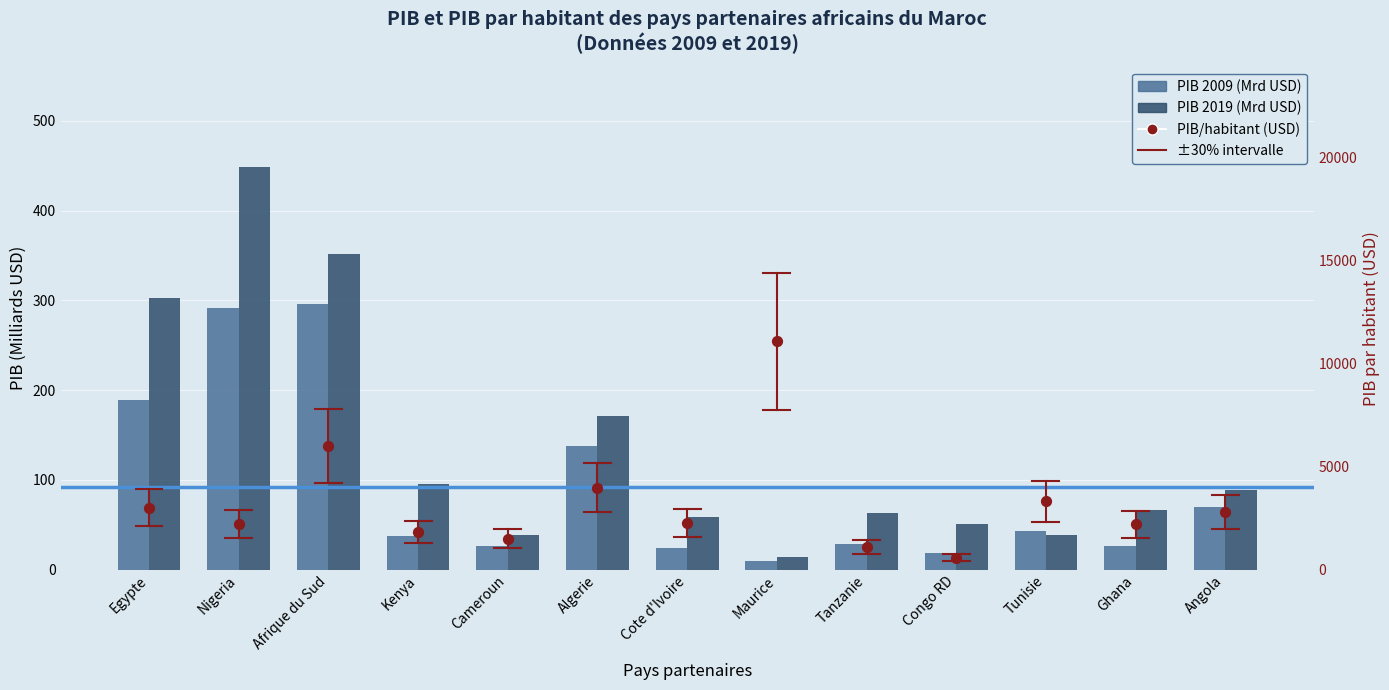

Which series has the largest Y range (max minus min)?

PIB/habitant (USD)